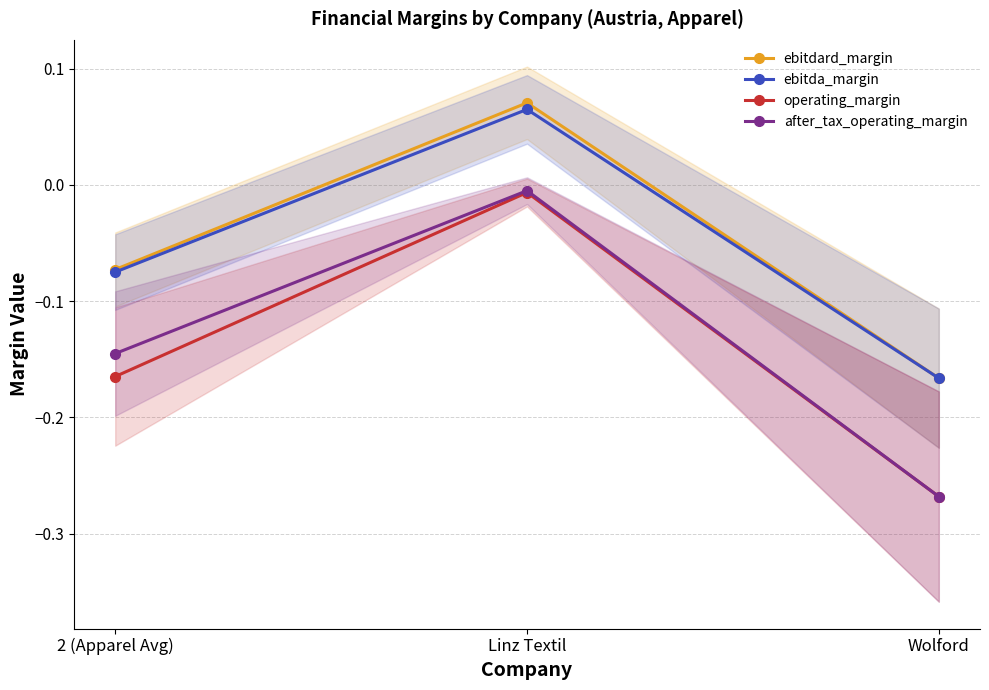

What are all the series names shown in the legend?

ebitdard_margin, ebitda_margin, operating_margin, after_tax_operating_margin